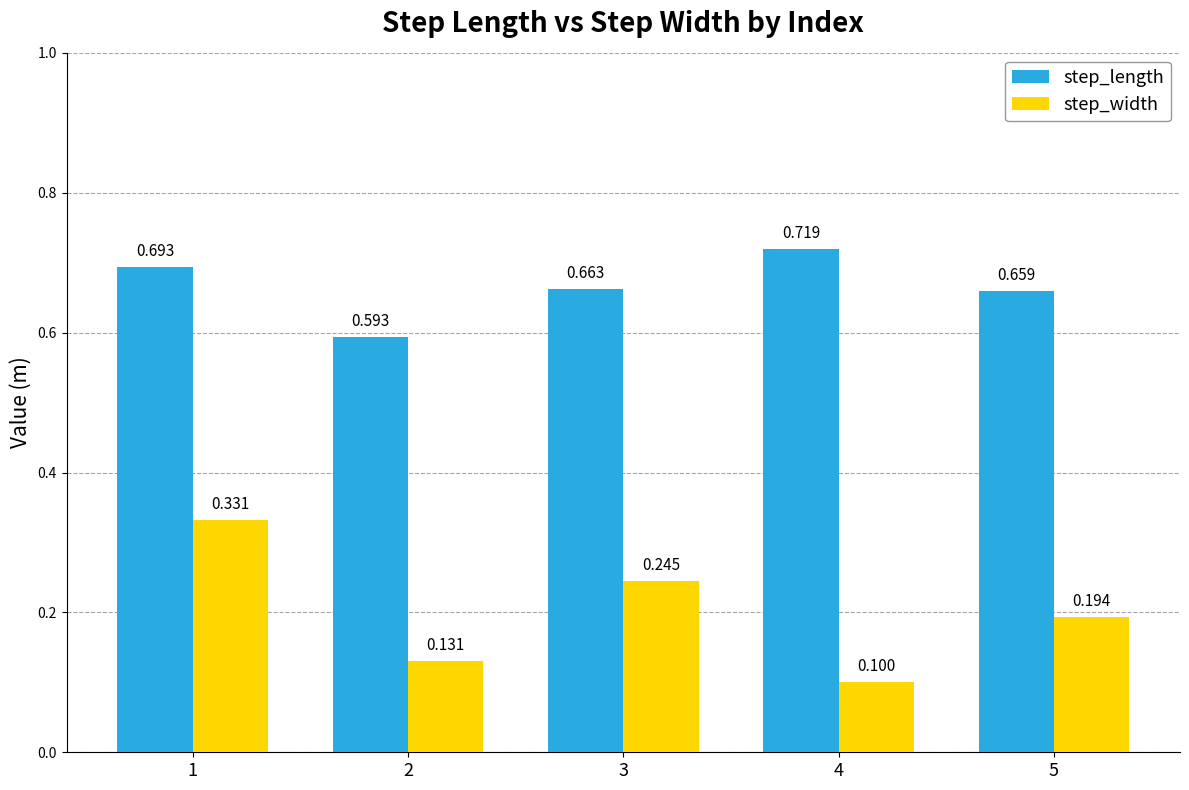

What is the smallest value displayed?

0.1